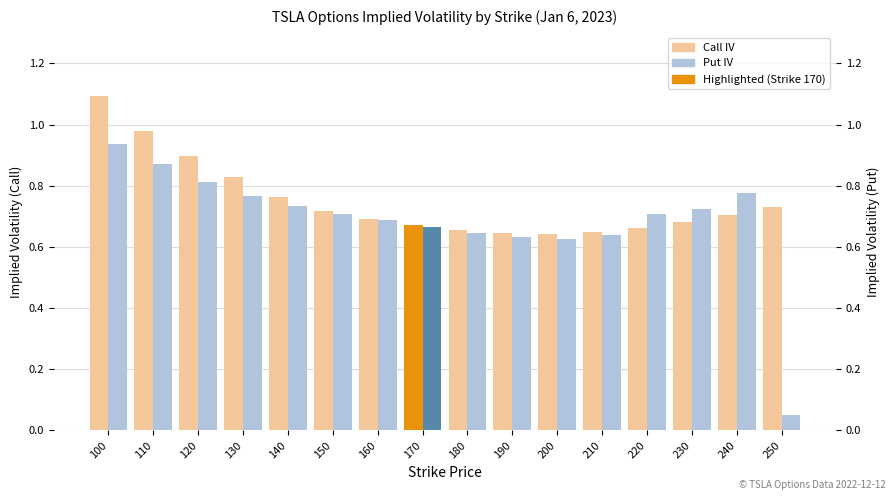

What are all the series names shown in the legend?

Call IV, Put IV